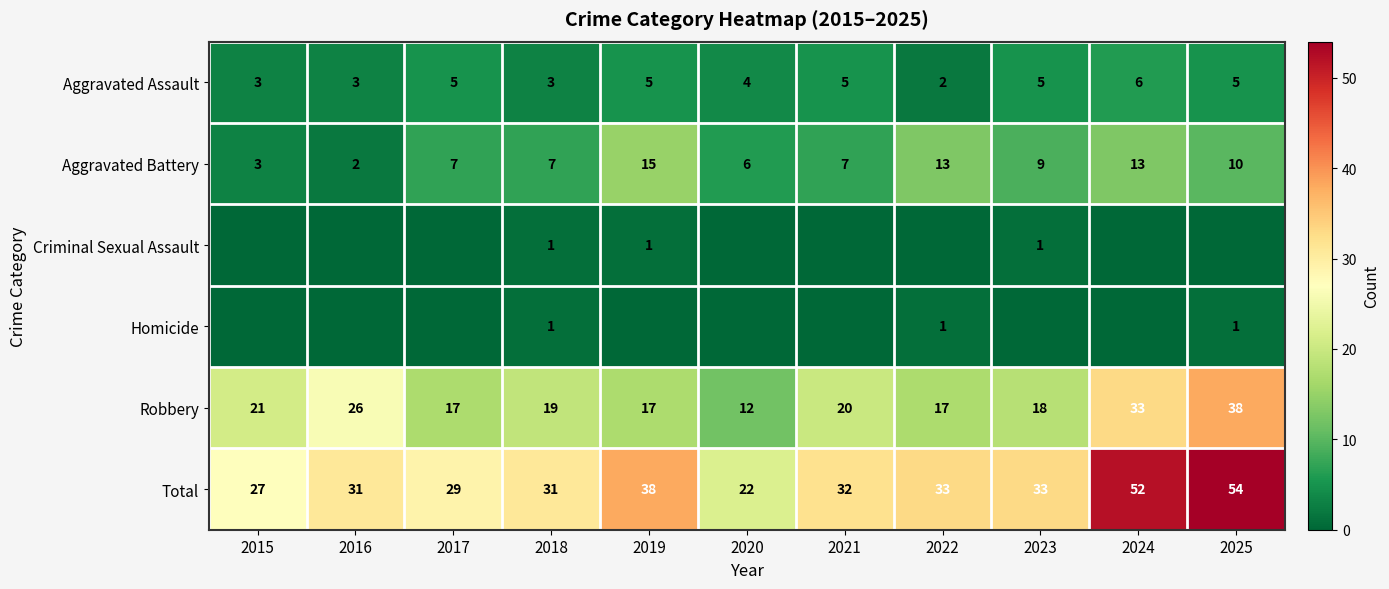

What is the approximate value of Robbery at 2024, to the nearest 5?

35